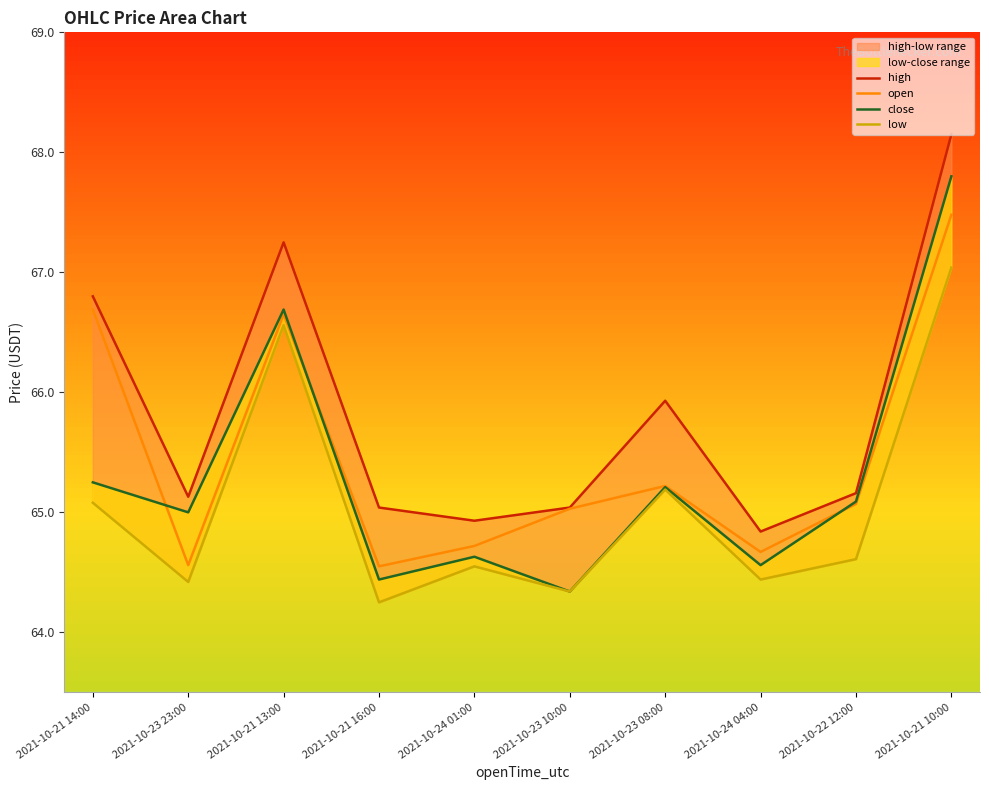

Between 2021-10-21 10:00 and 2021-10-21 14:00, which is larger?

2021-10-21 10:00